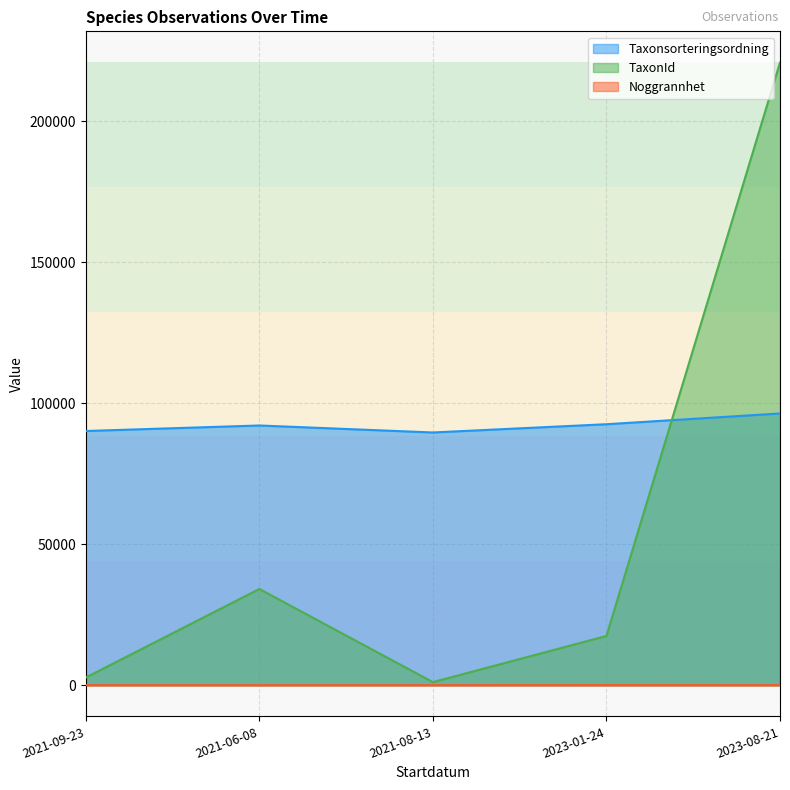

What is the difference between the maximum and minimum values in the Taxonsorteringsordning series?

6740.0